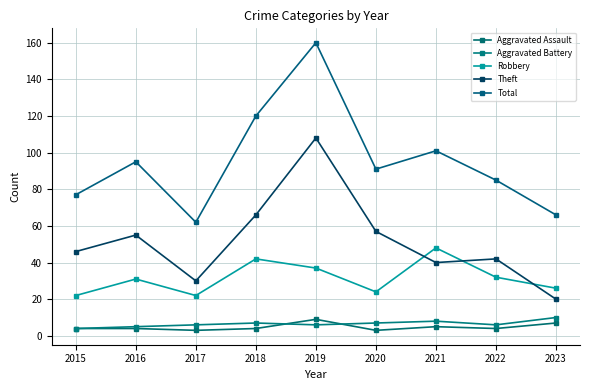

True or false: Aggravated Assault has a value of 4 at 2018.

True